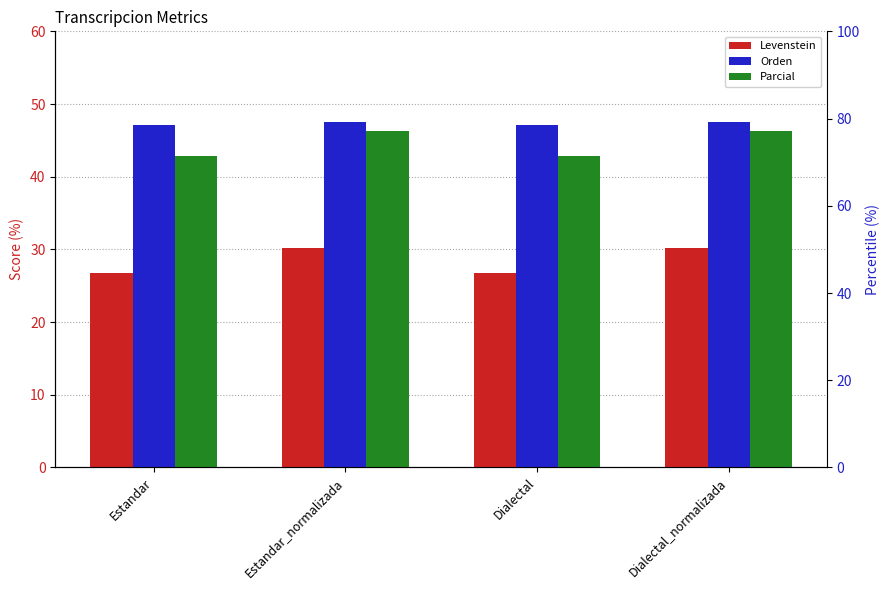

Is the value of Levenstein at Dialectal greater than the value of Parcial at Estandar_normalizada?

No